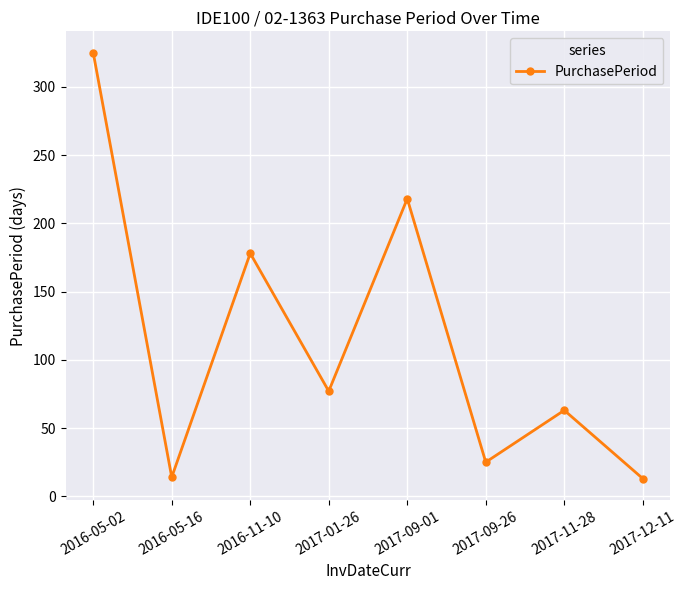

What is the ratio of the value at 2017-11-28 to the value at 2017-09-01?

0.3